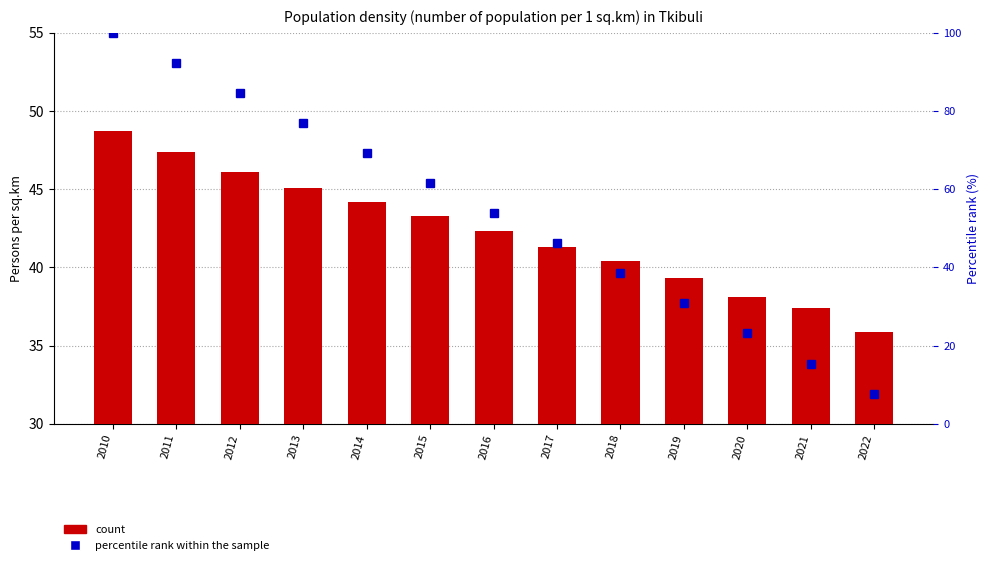

The col_1 series shows 42.3 at 2016. True or false?

True